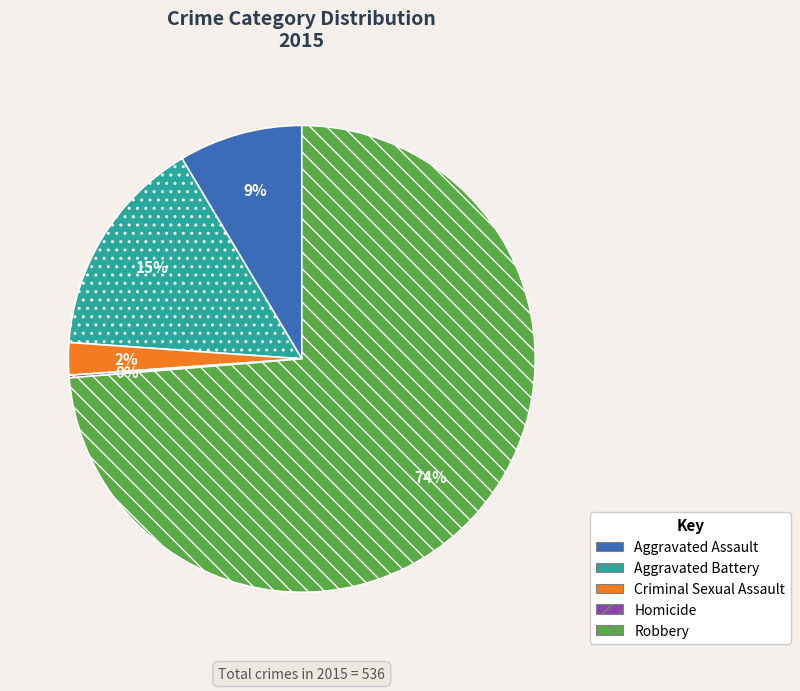

What percentage is the Robbery slice, to the nearest percent?

74%